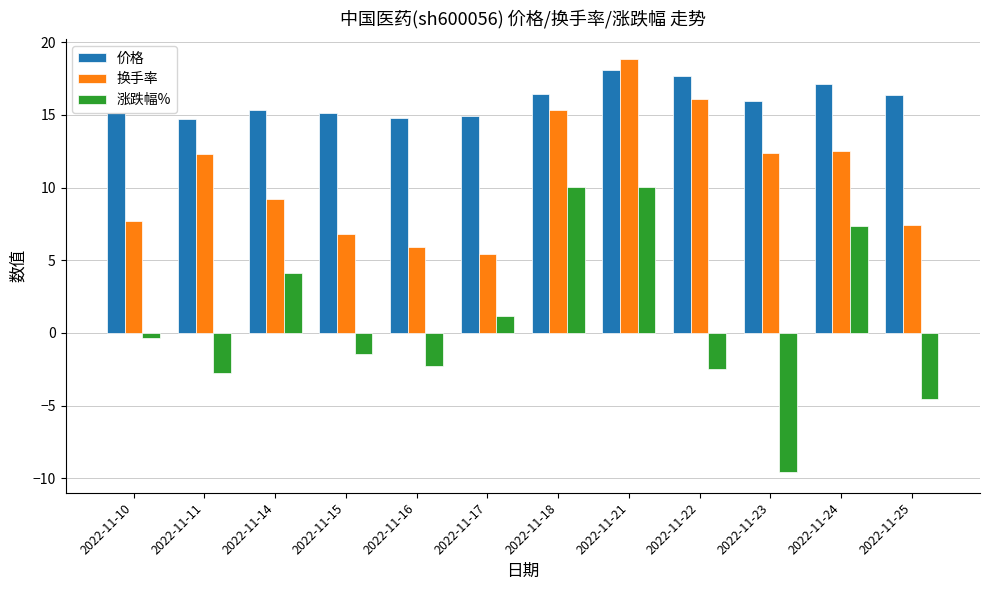

Between 2022-11-23 and 2022-11-24, which series saw the biggest shift?

涨跌幅%